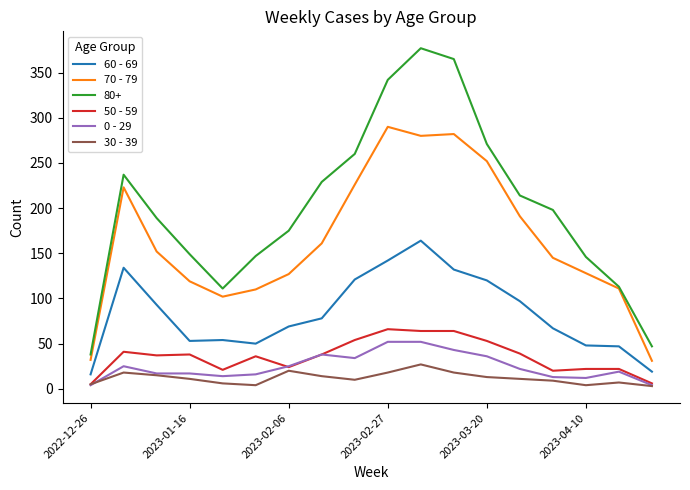

Which series has the largest total across all categories?

80+